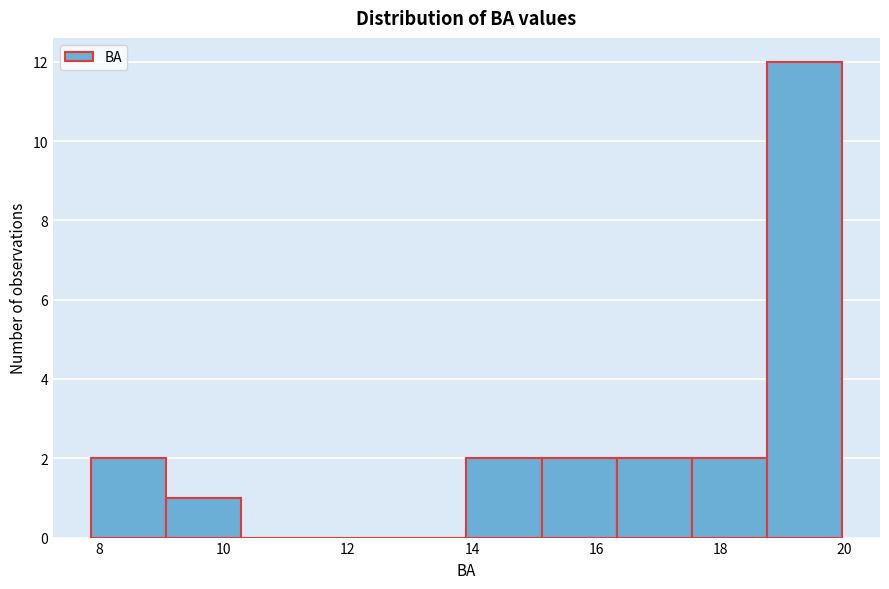

Reading left to right, transcribe this chart: for each bar, give the range it covers on the x-axis and its height. Neither the bar edges nor the heights are printed on the chart, so give them approximately, as read against the axes.

7.8 to 9.0: 2
9.0 to 10.2: 1
10.2 to 11.4: 0
11.4 to 12.6: 0
12.6 to 14.0: 0
14.0 to 15.2: 2
15.2 to 16.4: 2
16.4 to 17.6: 2
17.6 to 18.8: 2
18.8 to 20.0: 12